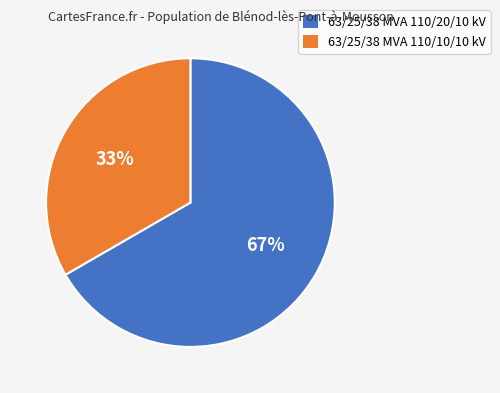

Combined, do 63/25/38 MVA 110/20/10 kV and 63/25/38 MVA 110/10/10 kV account for over 50%?

Yes